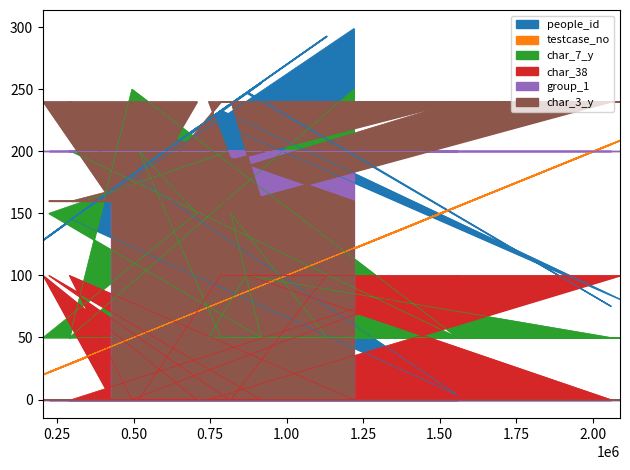

The char_38 series shows 54.7 at 706828. True or false?

False